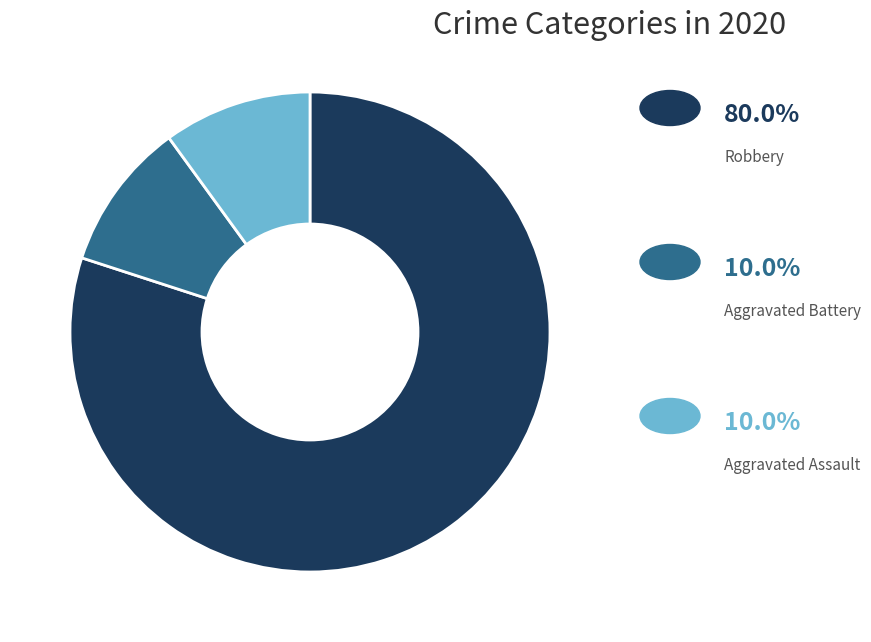

How many segments does this pie chart have?

3